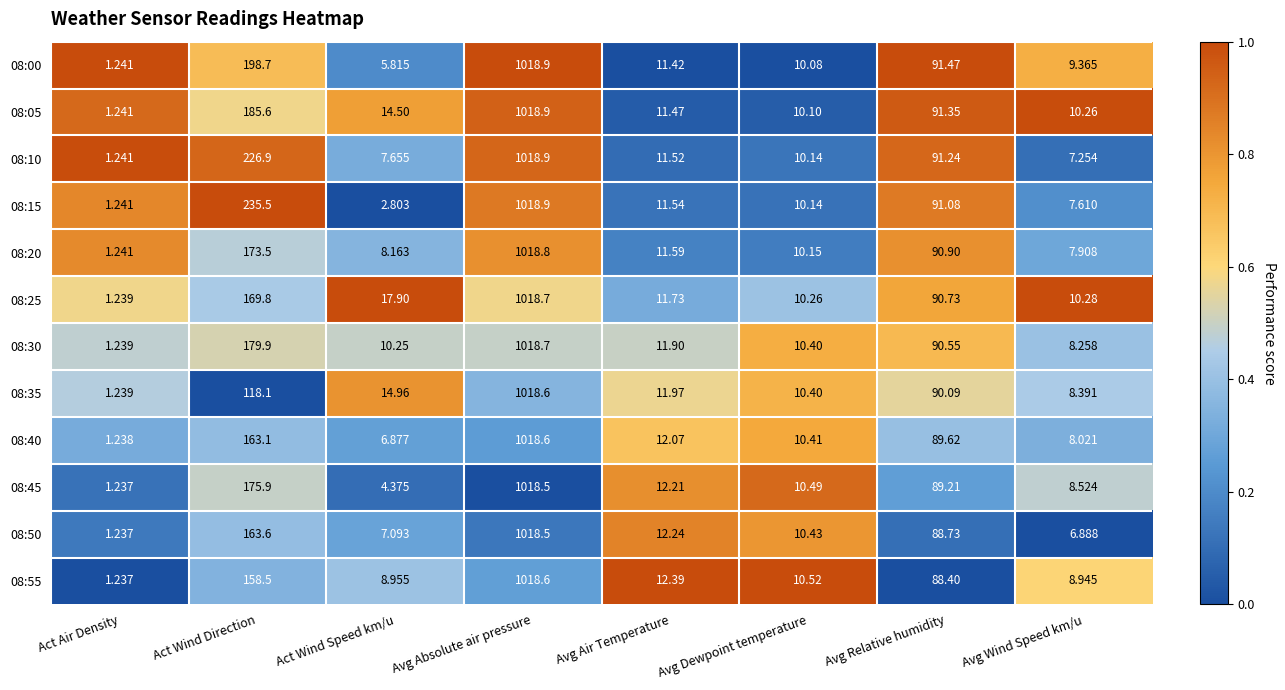

Which label corresponds to the smallest value in the chart?

Act Air Density